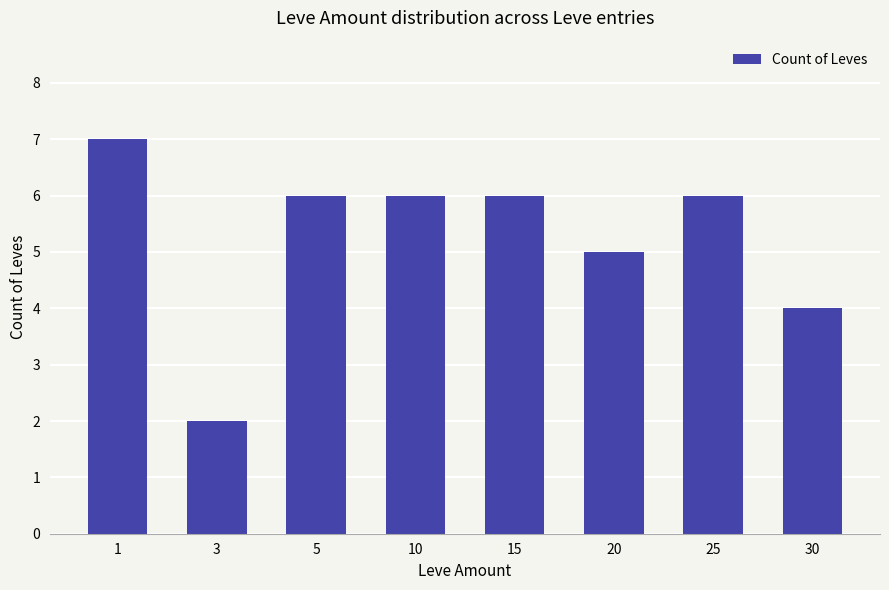

The value at 5 is 6. True or false?

True